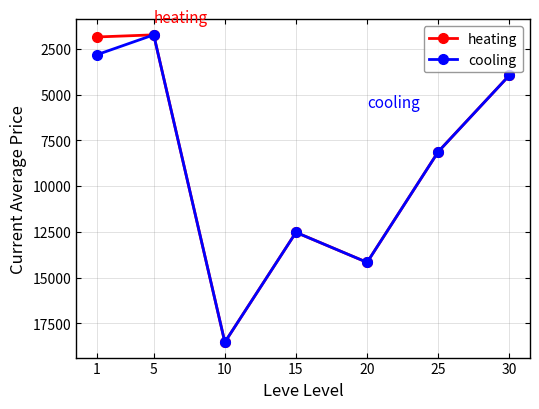

What is the value of the cooling point at the 4th from the left?

12532.6